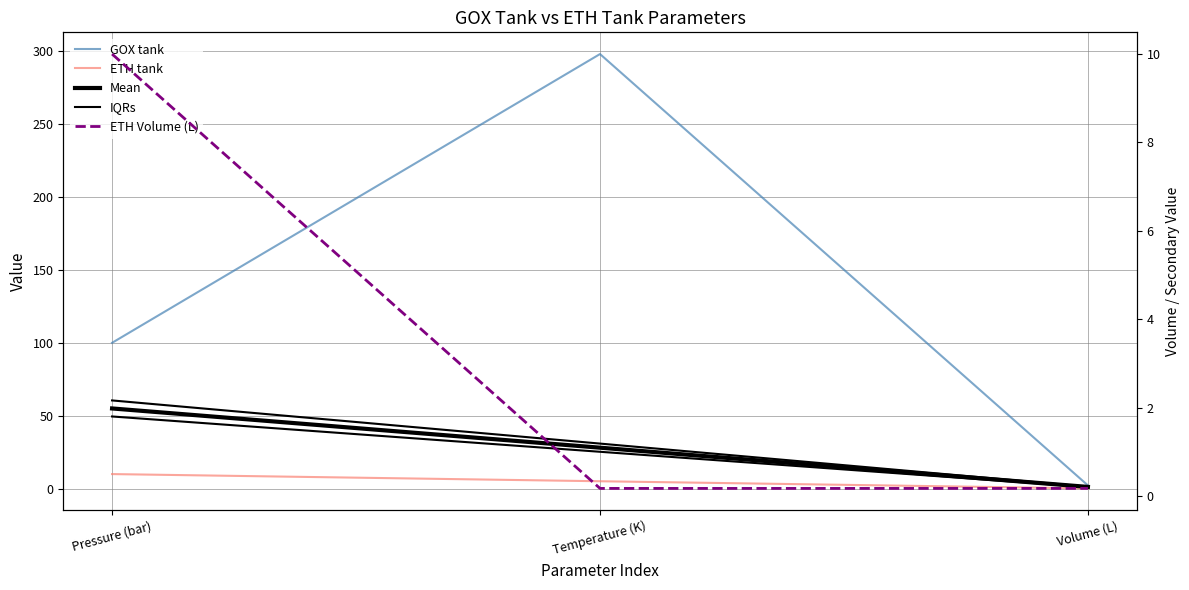

Which category has the lowest value across all series?

Volume (L)